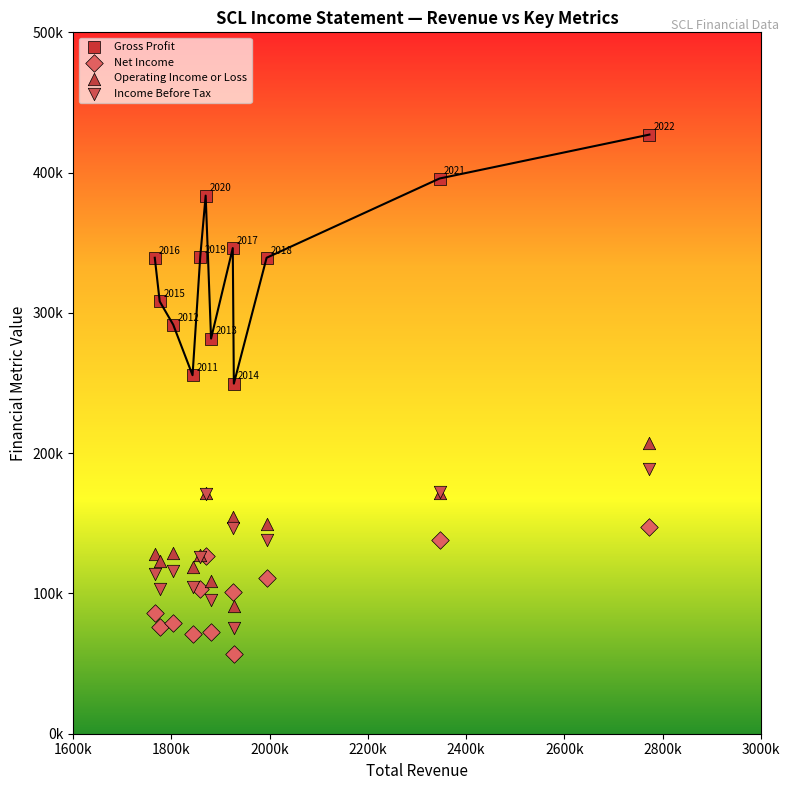

What are all the series names shown in the legend?

Gross Profit, Net Income, Operating Income or Loss, Income Before Tax